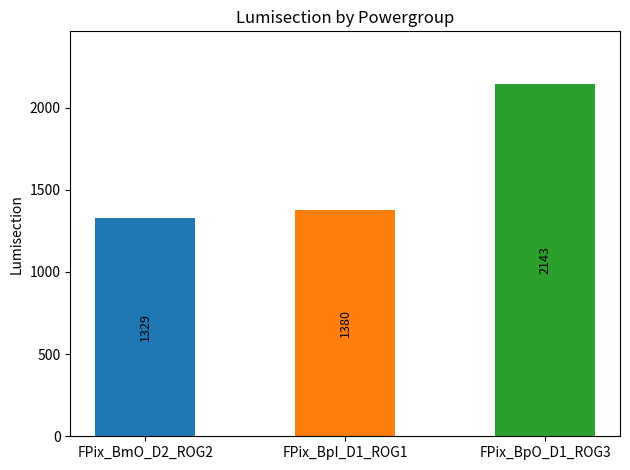

What is the difference between the maximum and second lowest values?

763